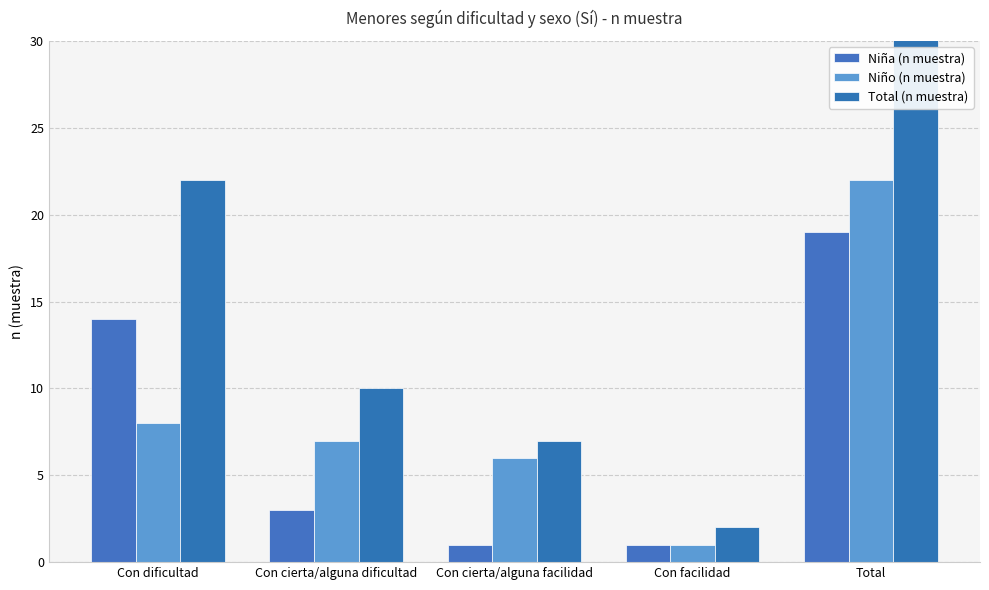

What is the total value across all series at Con dificultad?

44